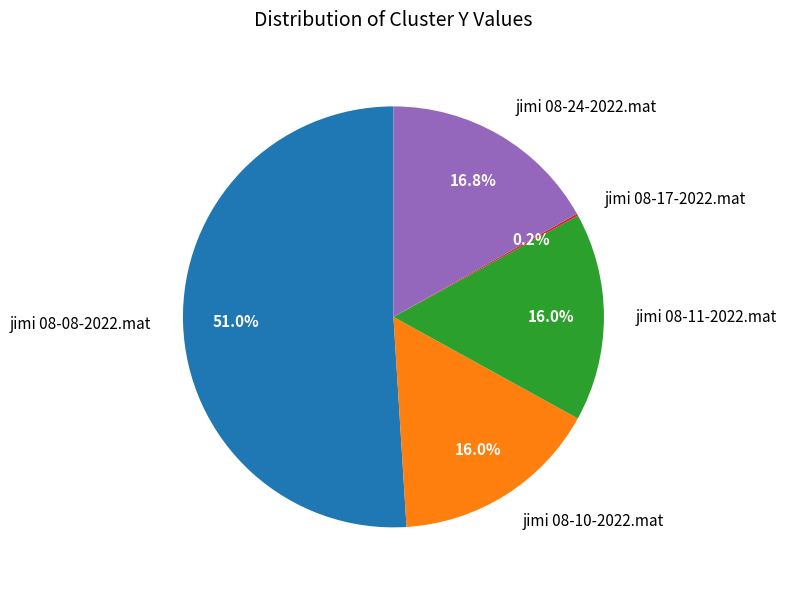

To the nearest percent, what is the combined percentage of jimi 08-08-2022.mat and jimi 08-11-2022.mat?

67%